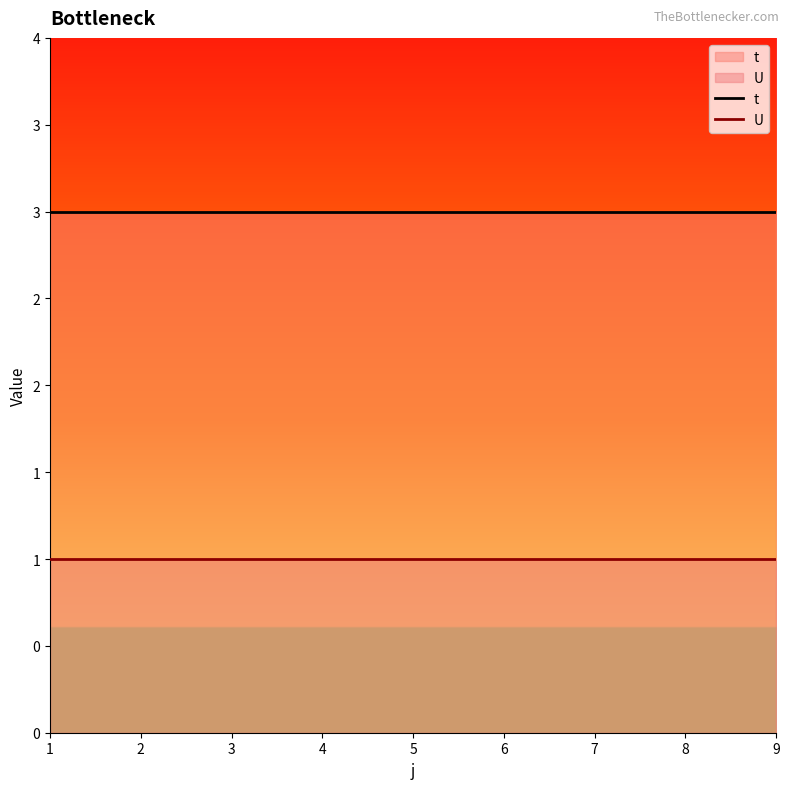

Reading left to right, list all the values displayed in this chart.

t: 1=3	2=3	3=3	4=3	5=3	6=3	7=3	8=3	9=3
U: 1=1	2=1	3=1	4=1	5=1	6=1	7=1	8=1	9=1